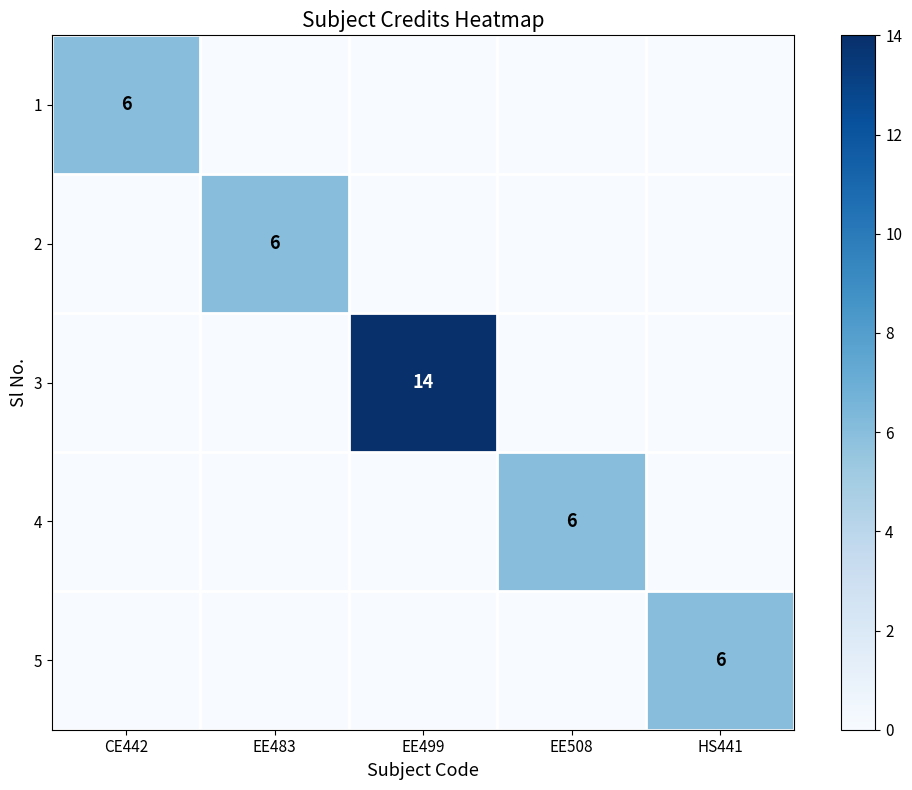

Is it true that 4 equals 6 at EE508?

True